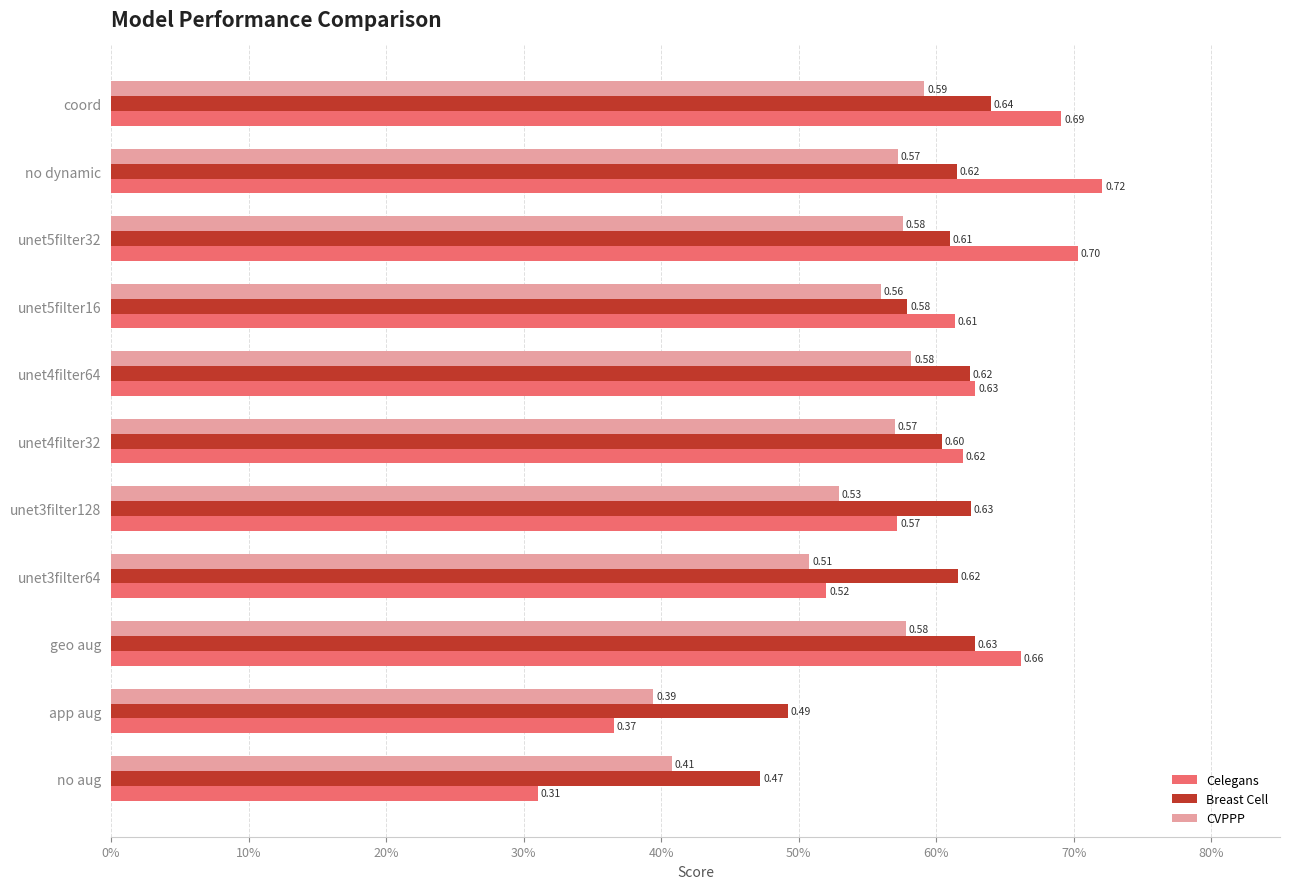

What are all the series names shown in the legend?

Celegans, Breast Cell, CVPPP